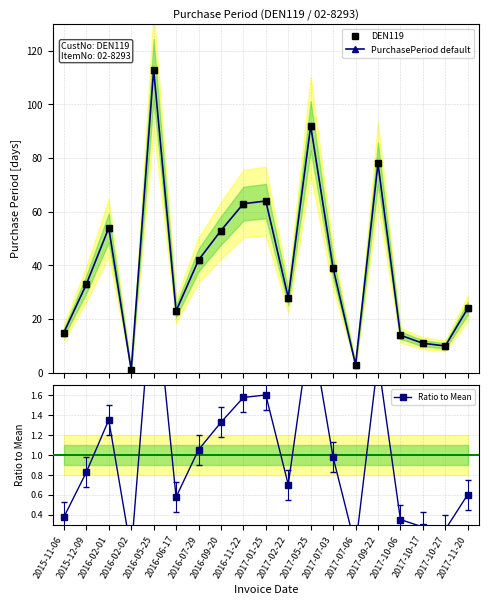

What is the sum of all DEN119 values?

760.0